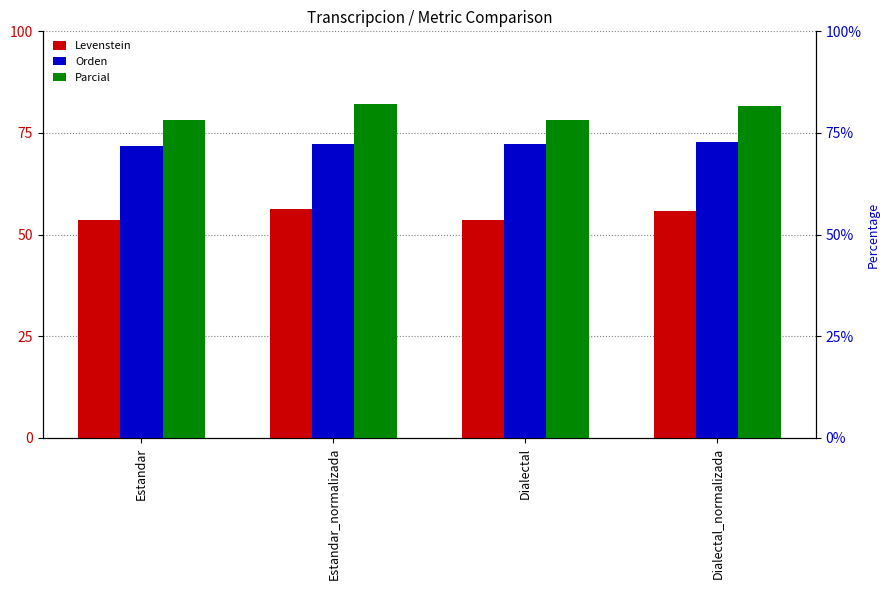

What position from the left is Estandar_normalizada?

2